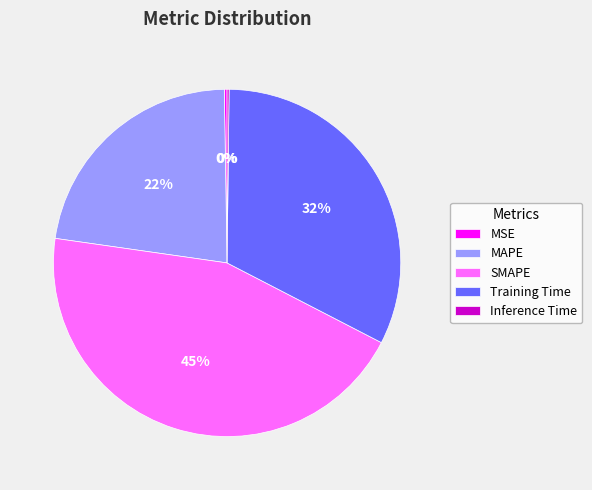

To the nearest percent, what portion does SMAPE represent?

45%